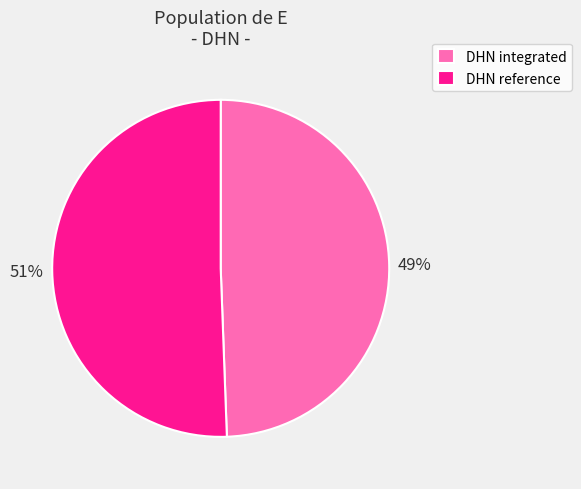

What is the ratio of the value at DHN integrated to the value at DHN reference?

1.0